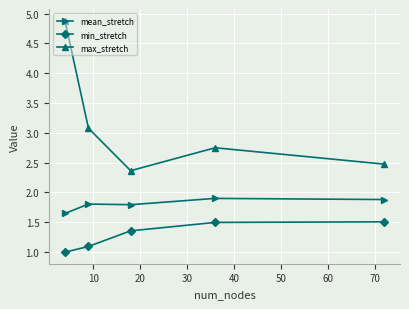

What is the average value of the min_stretch series?

1.3